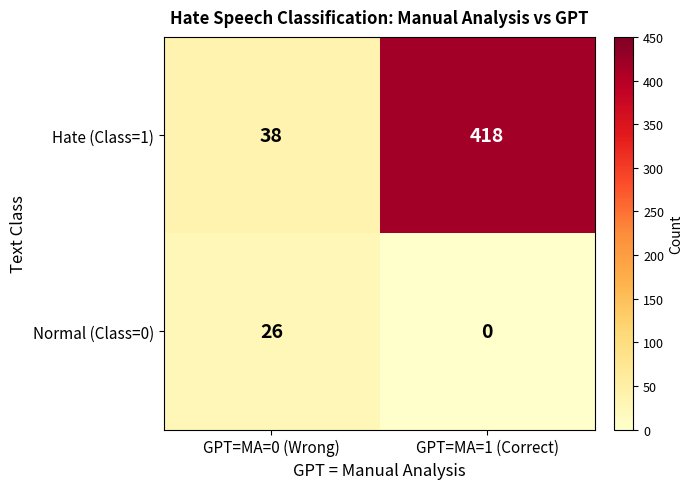

At which label does Hate (Class=1) reach its peak?

GPT=MA=1 (Correct)